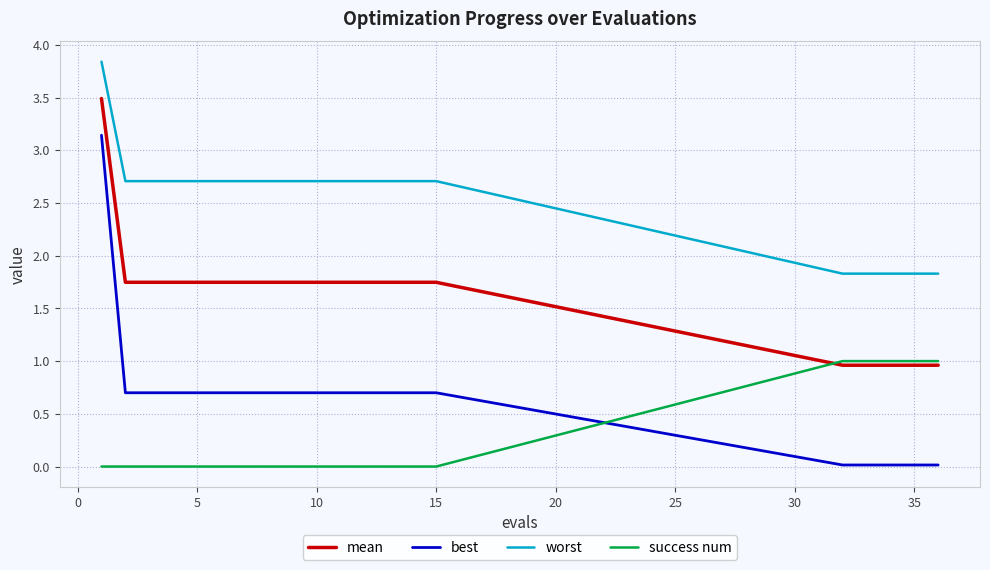

Which series has the largest range (max minus min)?

best